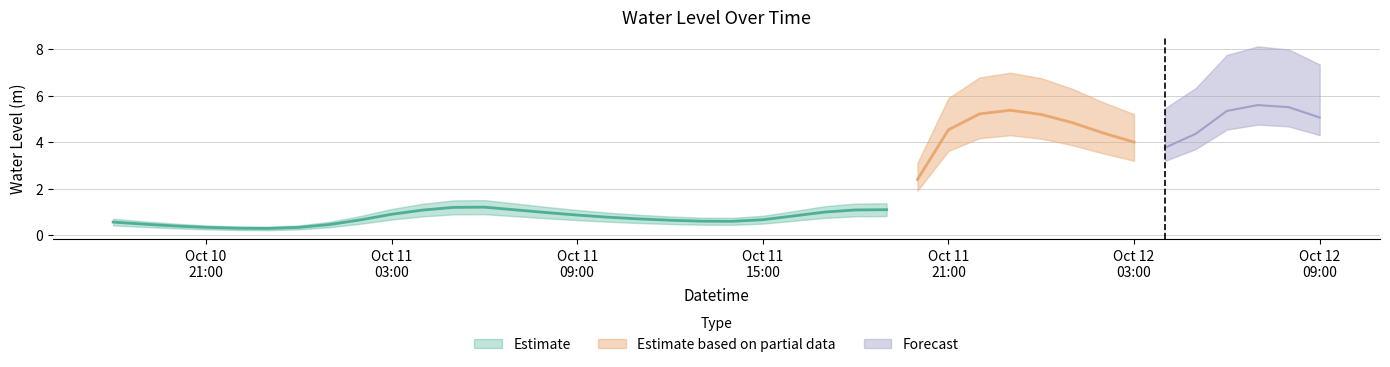

What is the difference between the second highest and minimum values?

5.2